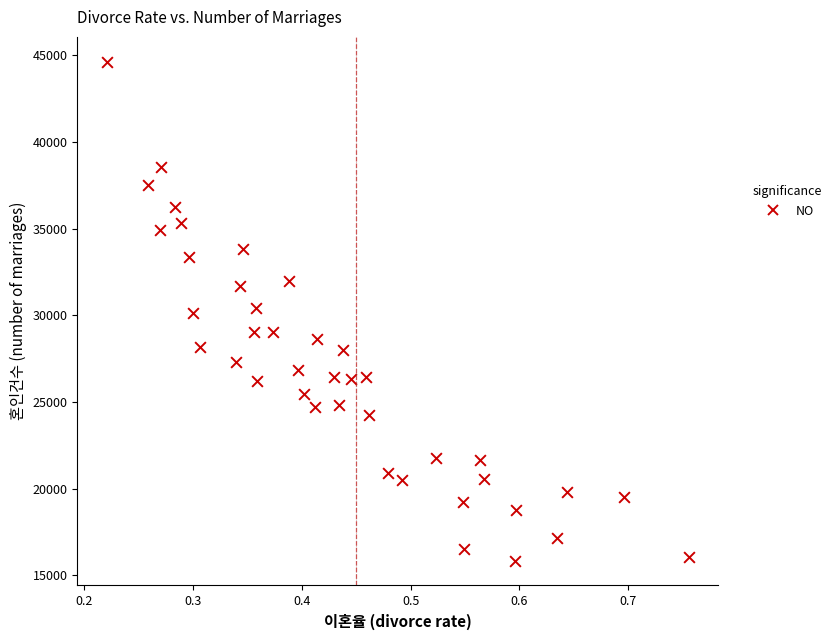

What is the range of Y values (max minus min)?

28790